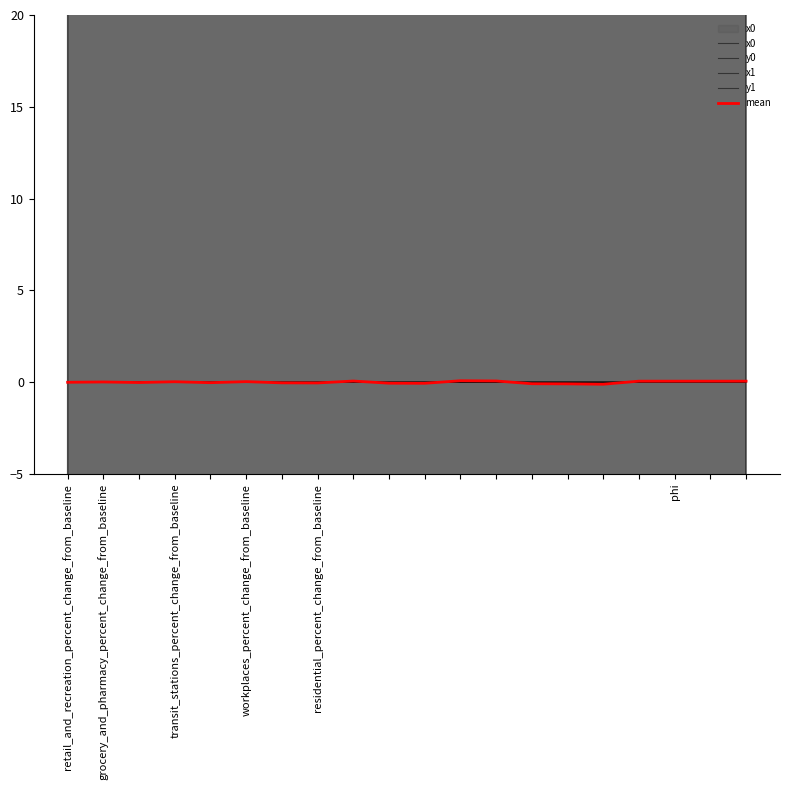

Which series has the widest spread of values?

x1